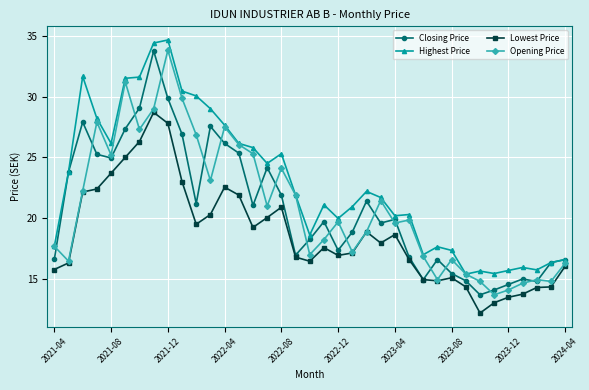

What is the lowest value of the Opening Price series?

13.7